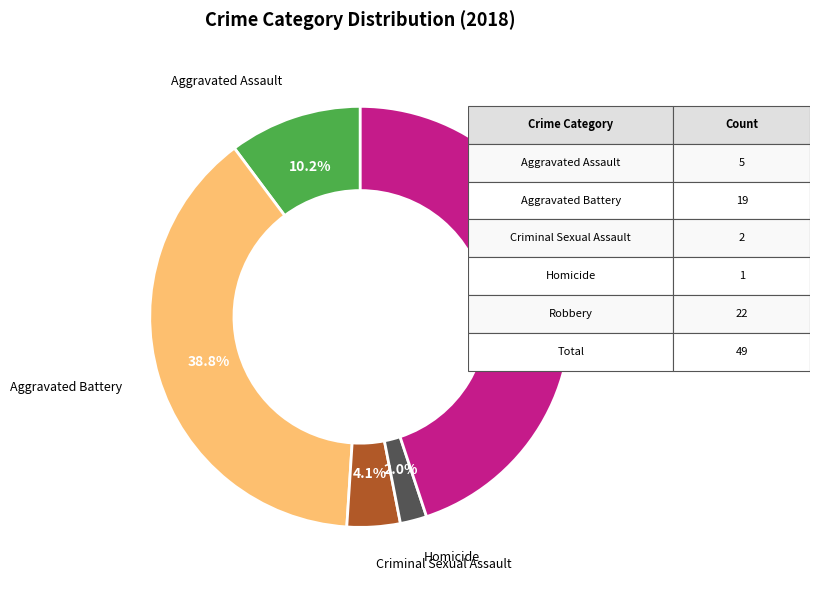

Count the number of slices in the pie.

5